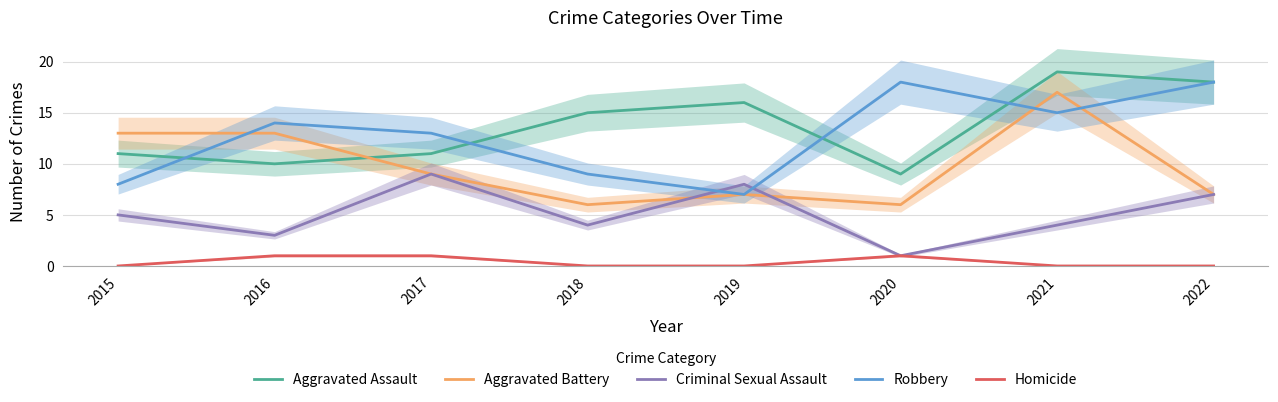

Reading left to right, transcribe all the data shown in this chart.

Aggravated Assault: 11	10	11	15	16	9	19	18
Aggravated Battery: 13	13	9	6	7	6	17	7
Criminal Sexual Assault: 5	3	9	4	8	1	4	7
Robbery: 8	14	13	9	7	18	15	18
Homicide: 0	1	1	0	0	1	0	0